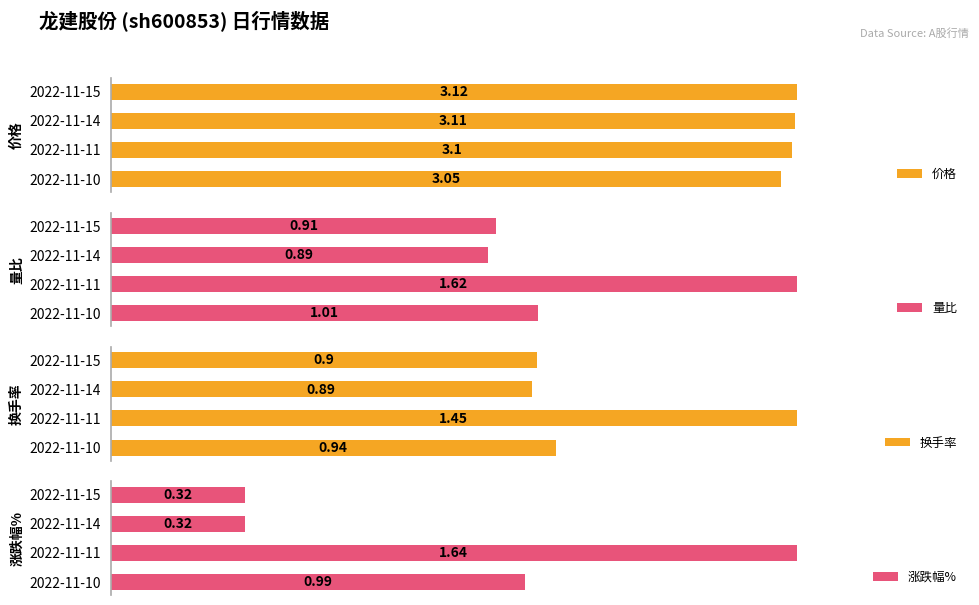

Rank the categories by 价格 value from highest to lowest.

2022-11-15, 2022-11-14, 2022-11-11, 2022-11-10